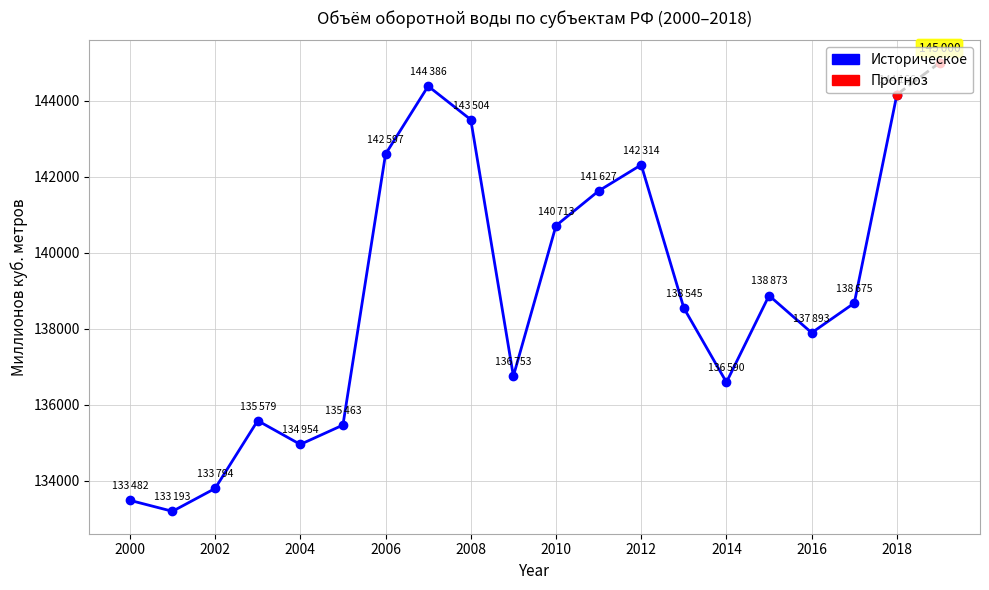

Count the number of data series in this chart.

1